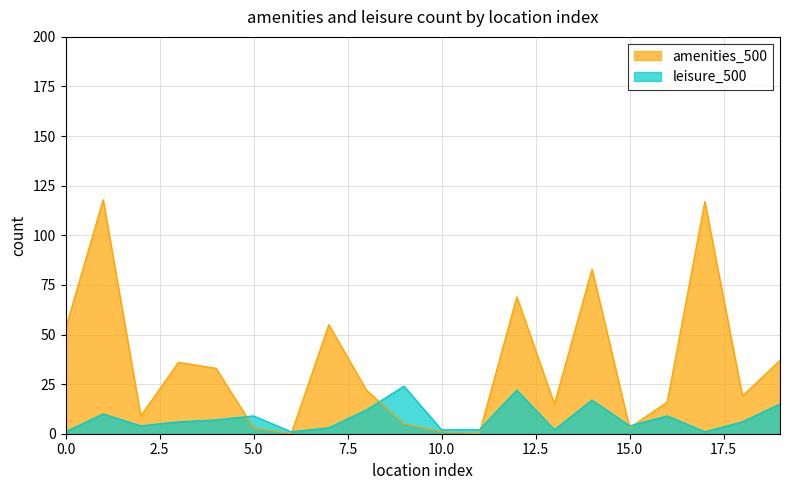

In amenities_500, how many points are higher than both neighbors (excluding endpoints)?

6